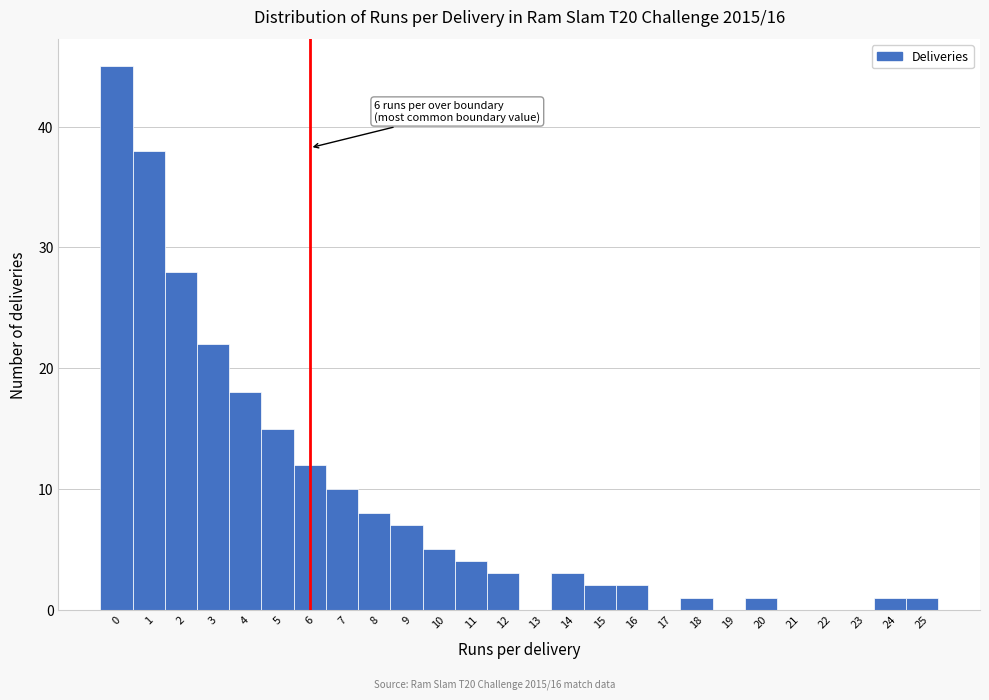

Which range on the x-axis has the tallest bar?

-0.5 to 0.5